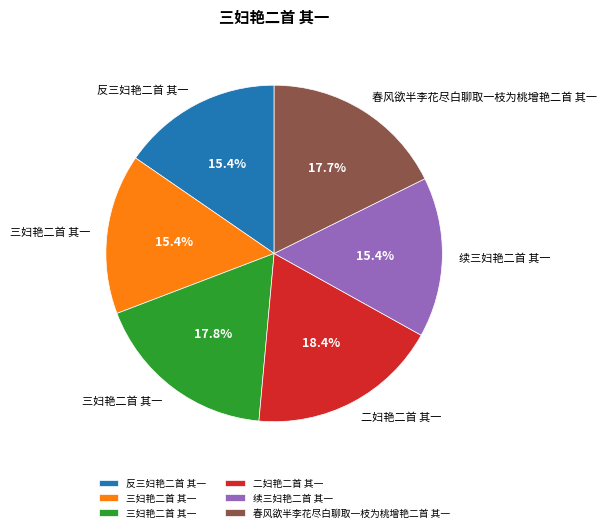

Is there a majority slice in this chart?

No